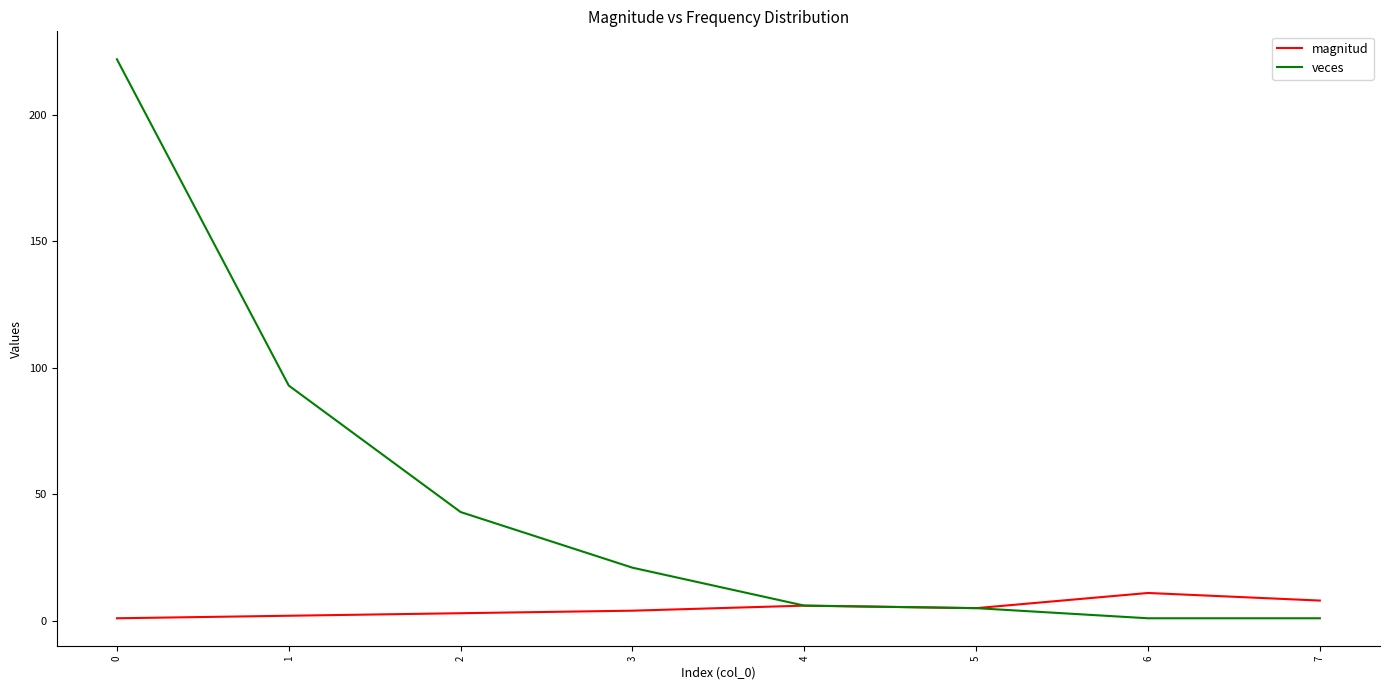

Reading left to right, extract all data points from this chart.

magnitud: 0=1	1=2	2=3	3=4	4=6	5=5	6=11	7=8
veces: 0=222	1=93	2=43	3=21	4=6	5=5	6=1	7=1